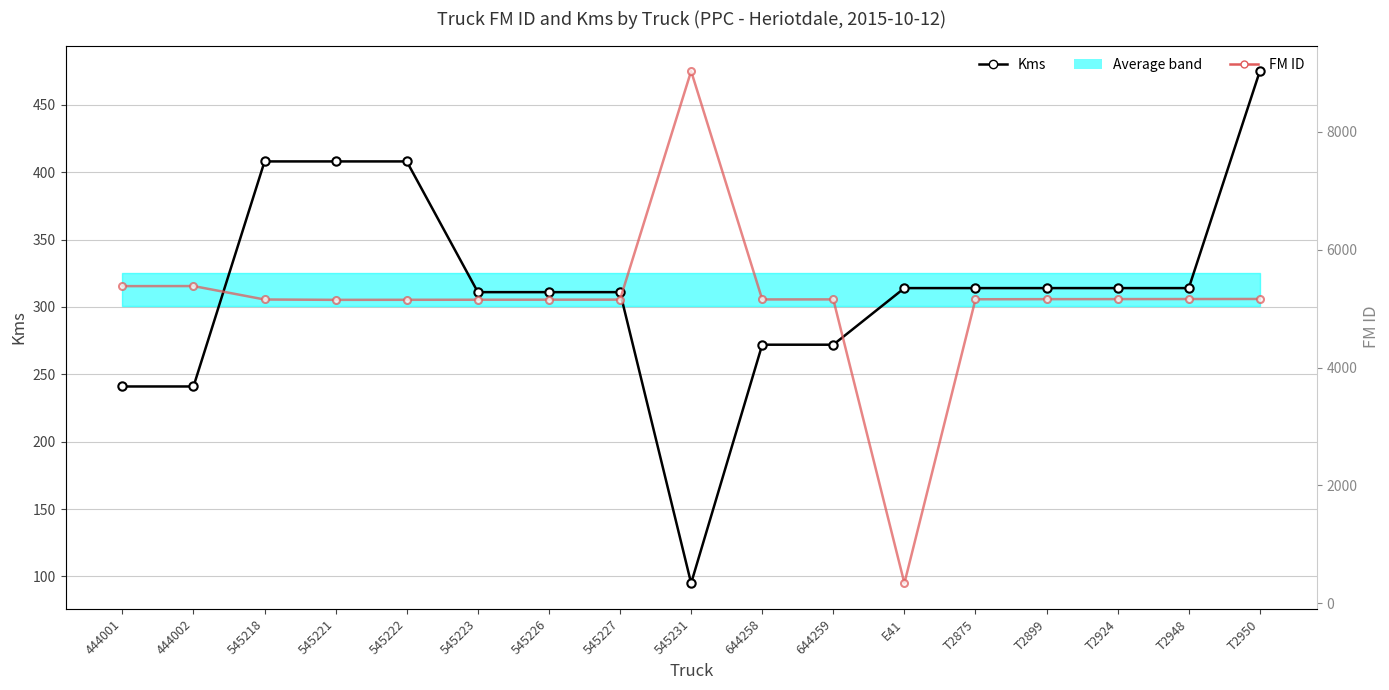

What is the label of the 14th point from the left?

T2899